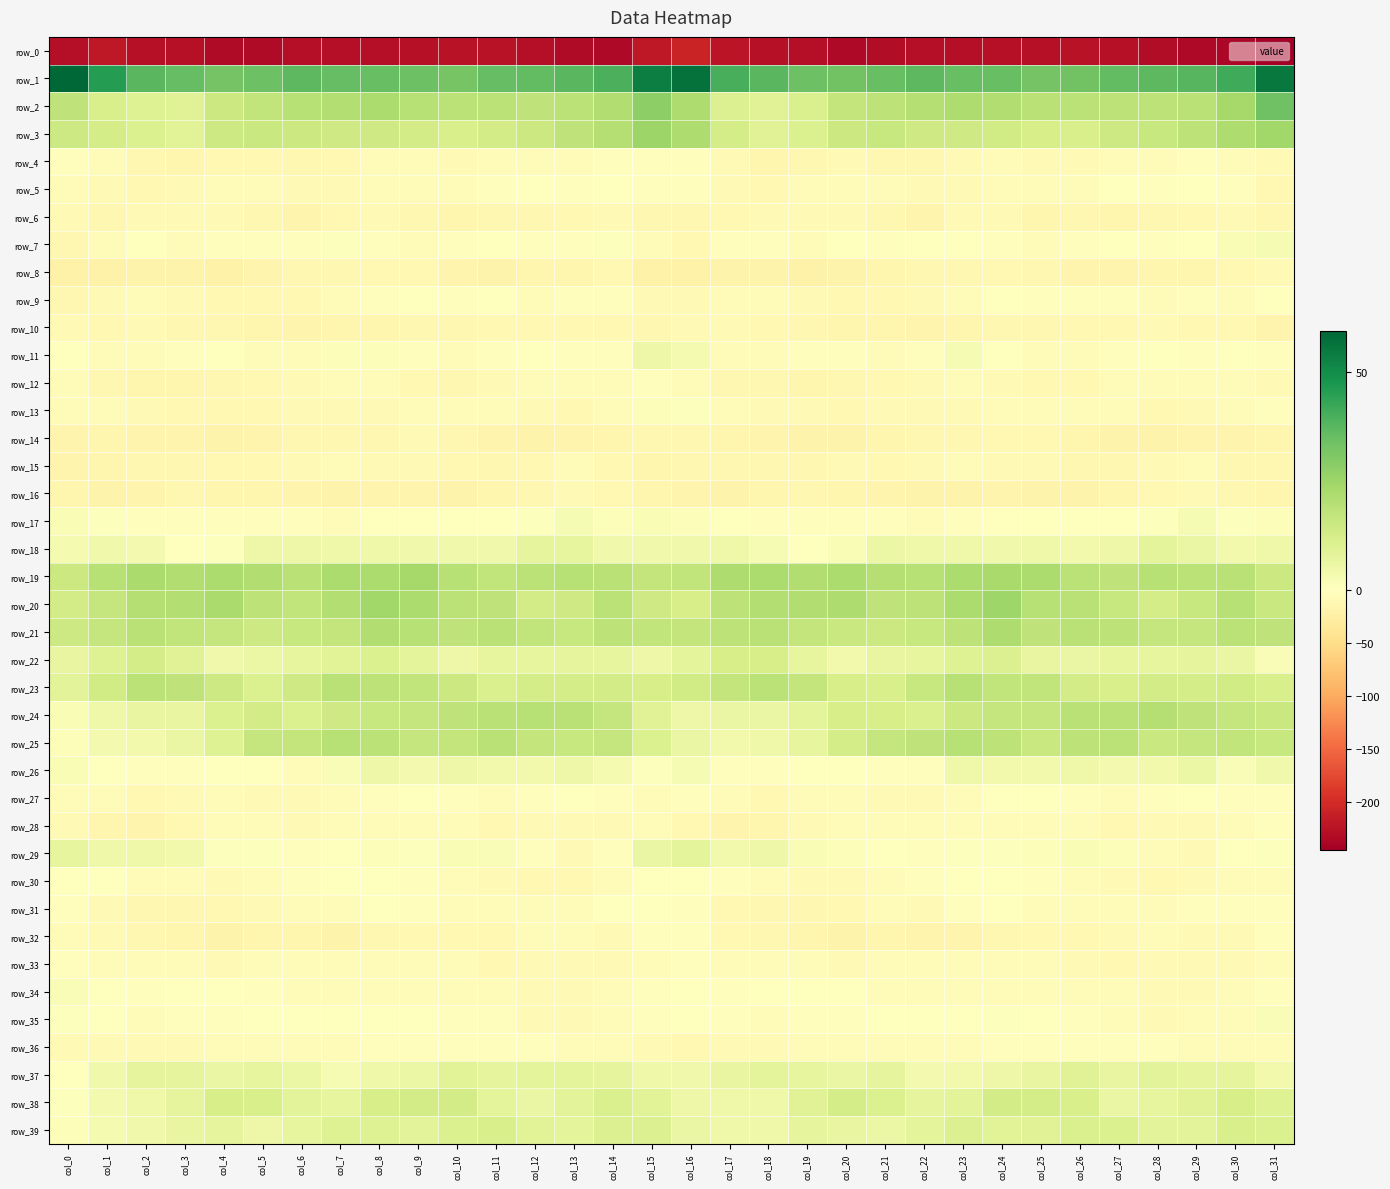

What is the minimum value for row_15?

-15.4